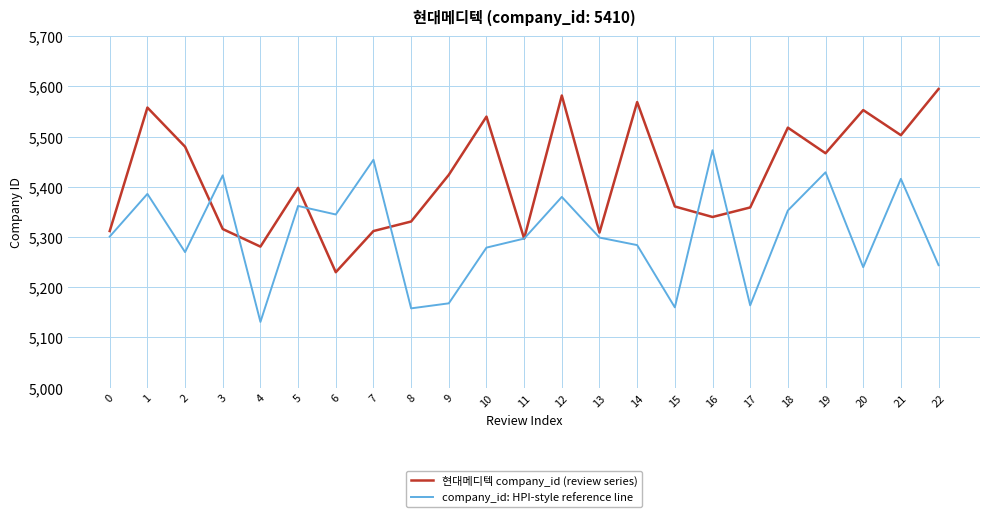

Is the value of company_id: HPI-style reference line at 8 greater than the value of 현대메디텍 company_id (review series) at 19?

No